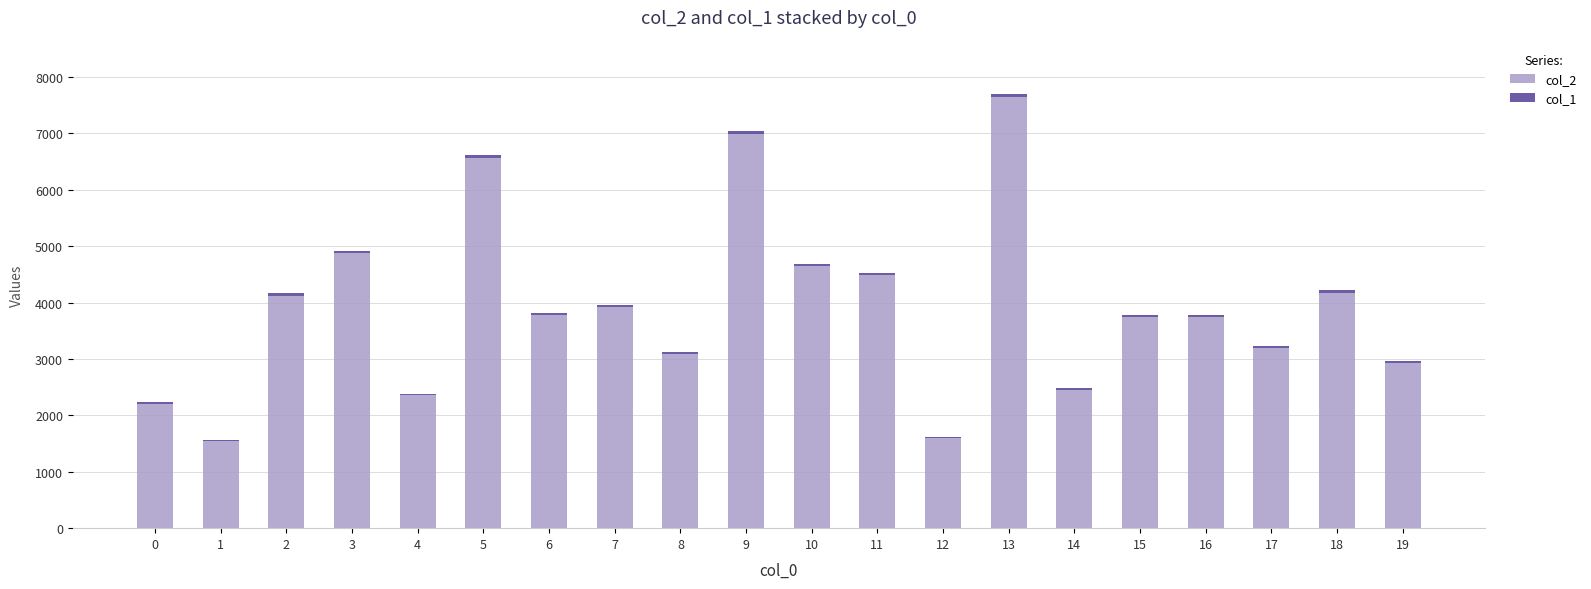

The value of col_2 at 8 is 660. True or false?

False